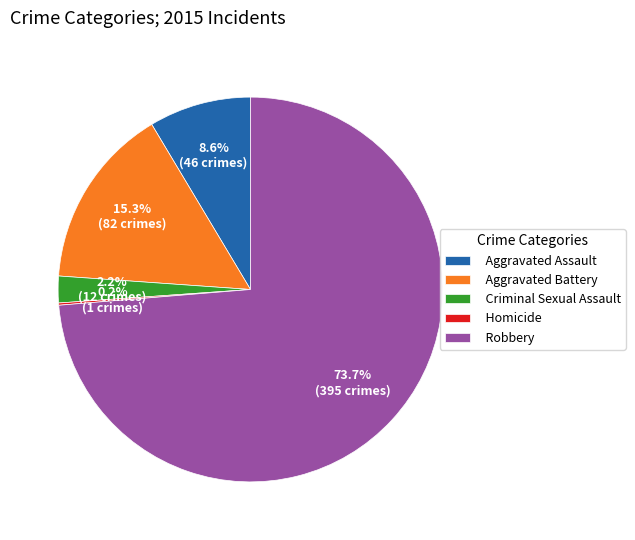

Between Criminal Sexual Assault and Robbery, which is larger?

Robbery